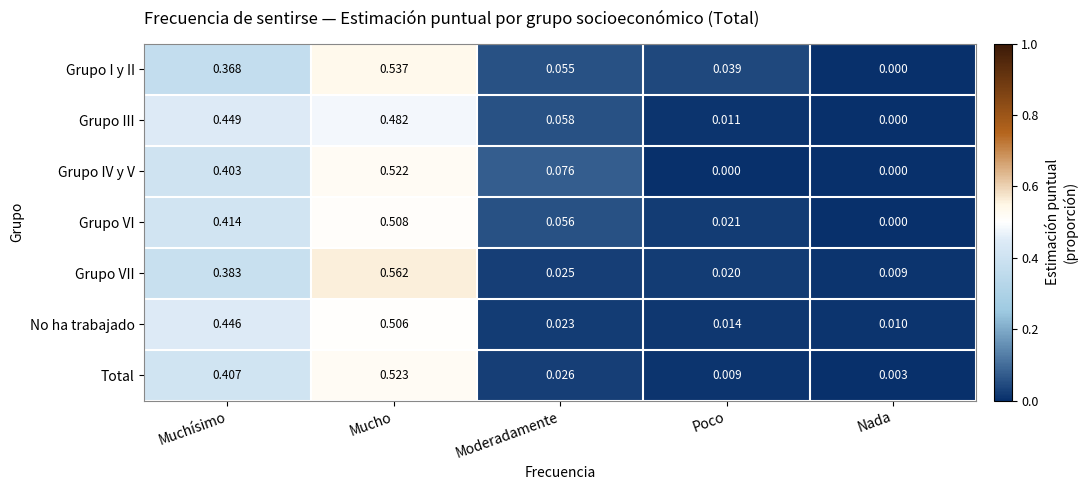

At which label does No ha trabajado reach its peak?

Mucho